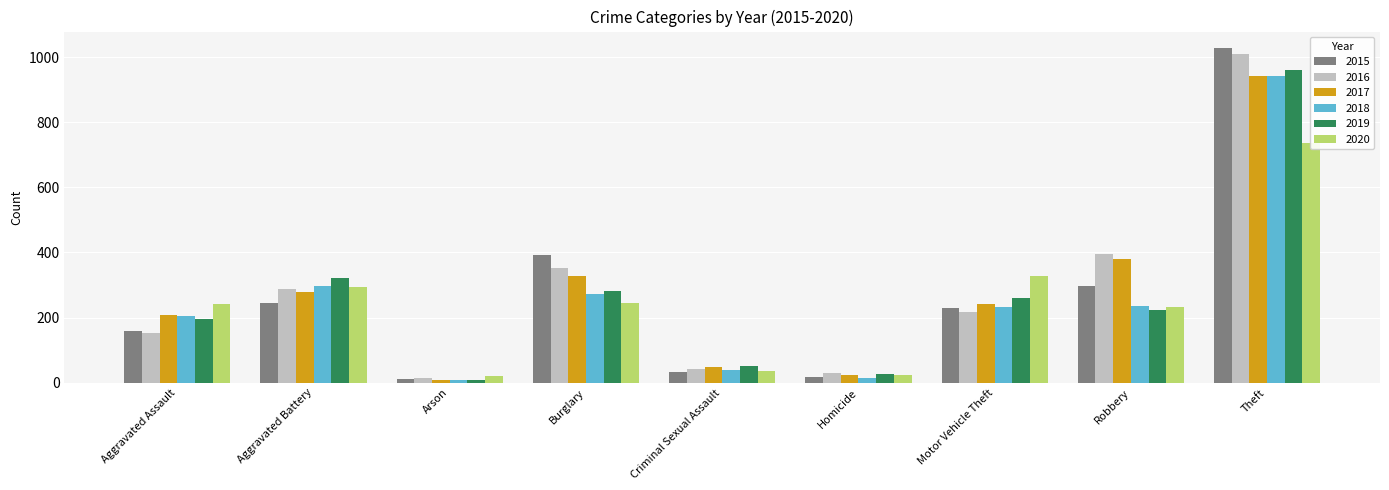

What is the maximum value for 2020?

736